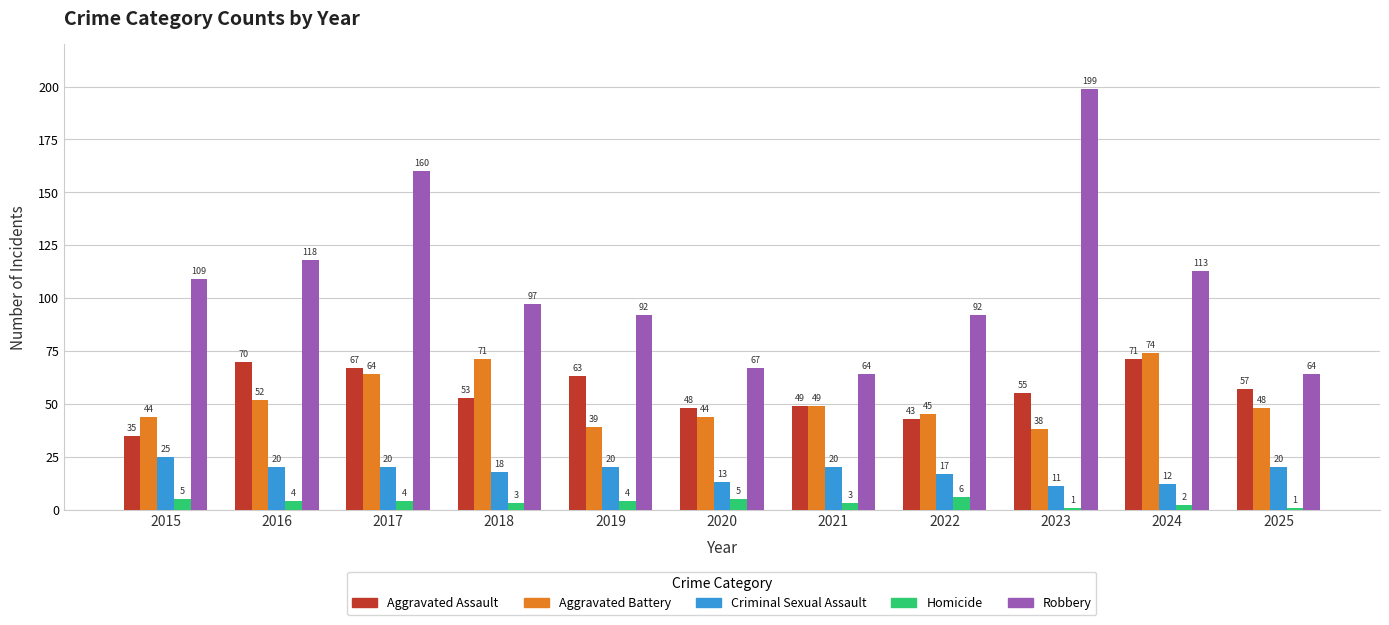

Which series has the widest spread of values?

Robbery